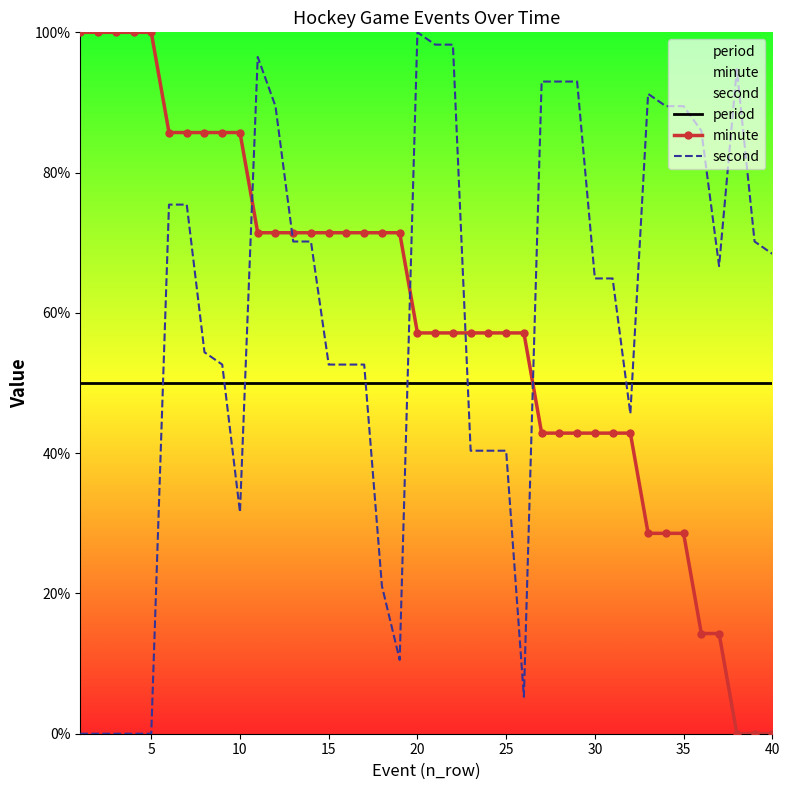

What is the average value of the period series?

50.0